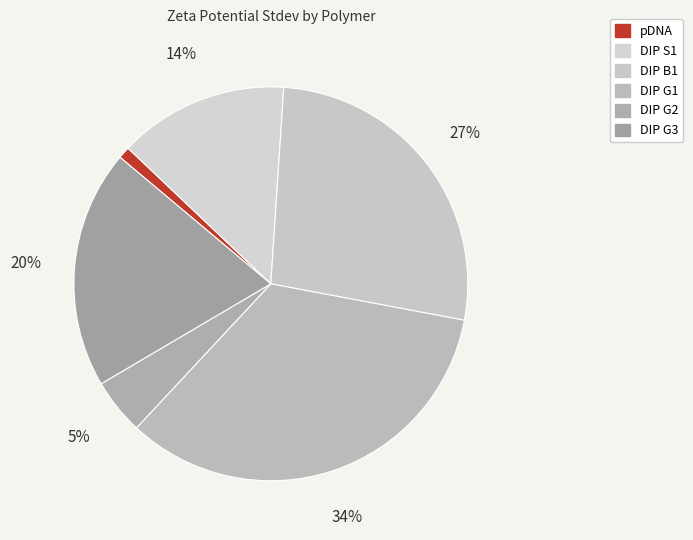

Is there a majority slice in this chart?

No